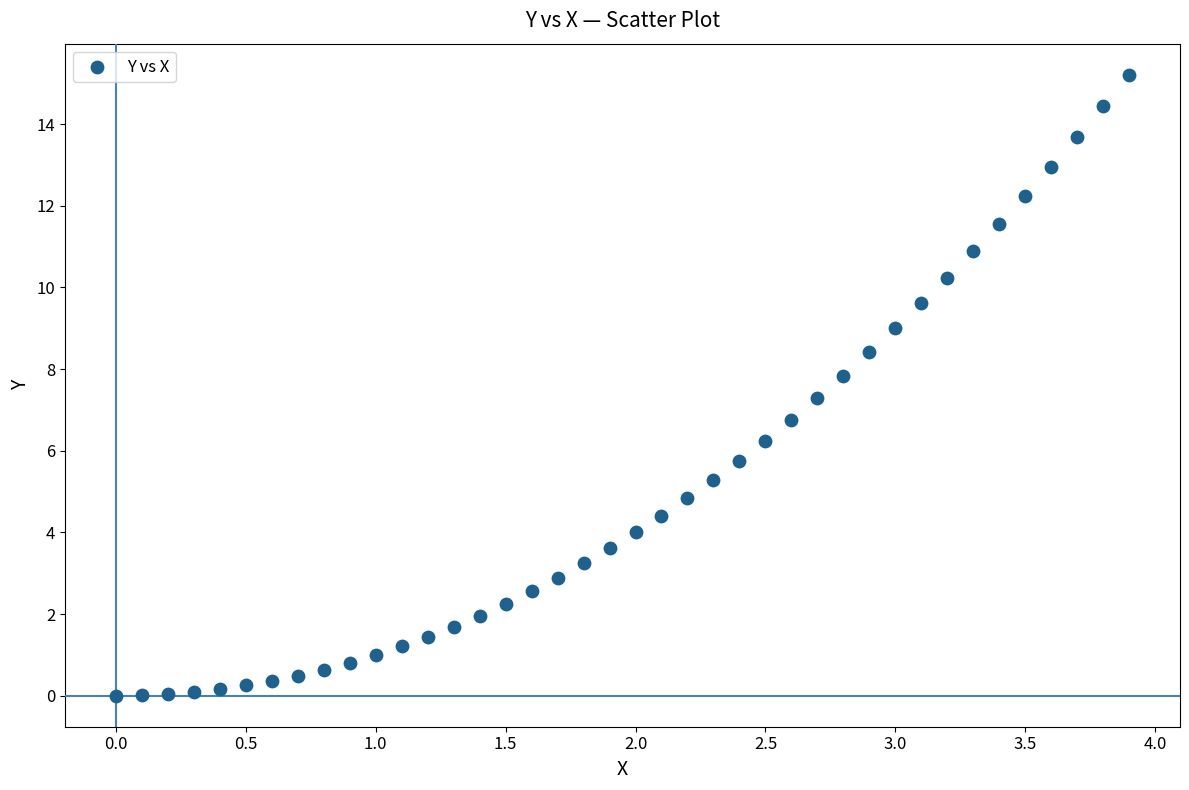

What is the range of X values (max minus min)?

3.9